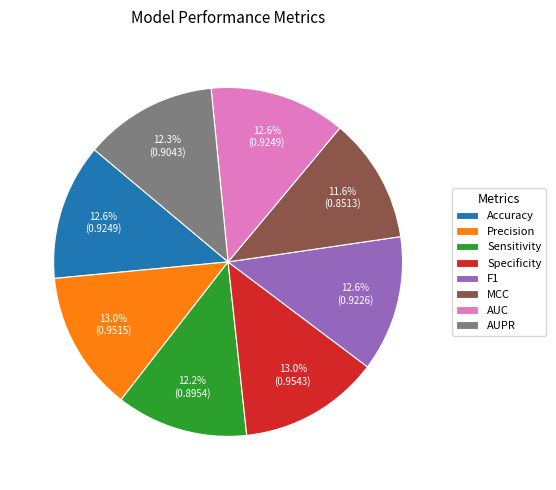

What is the smallest slice in the pie chart?

MCC